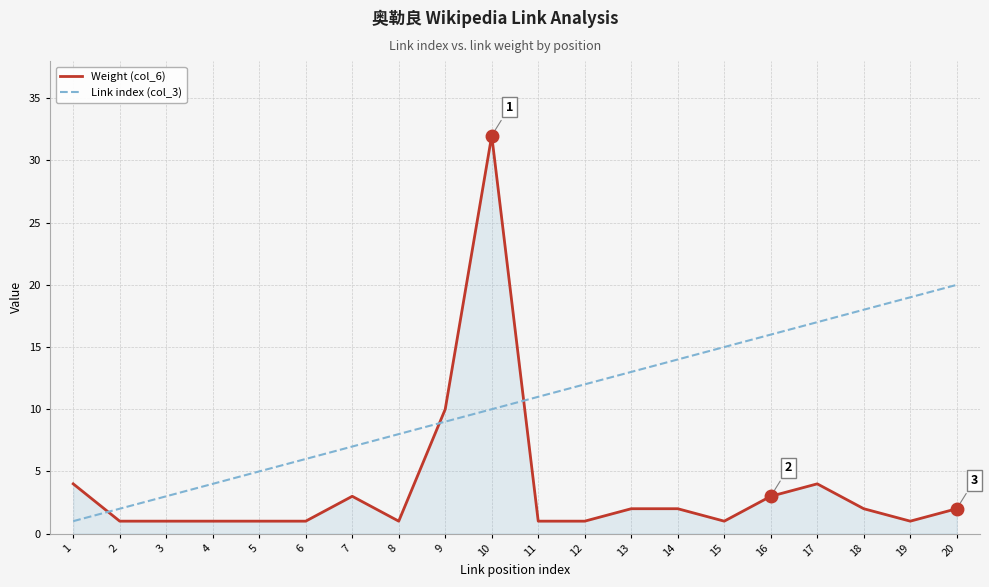

Is it true that Weight (col_6) equals 1 at 15?

True